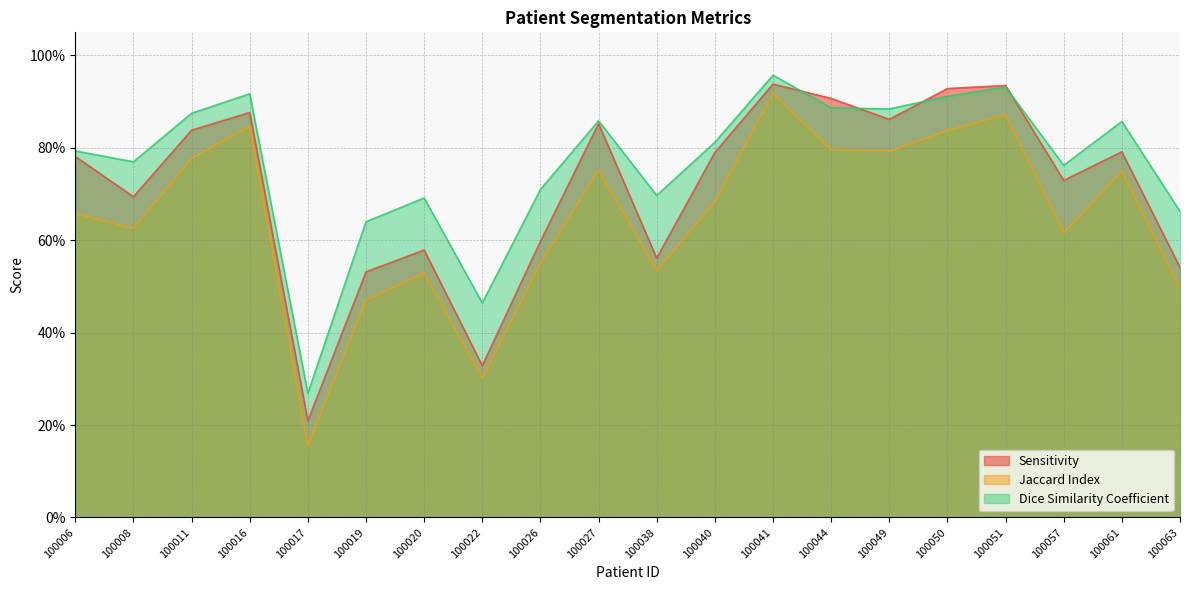

At which label is Sensitivity closest to 0?

100017